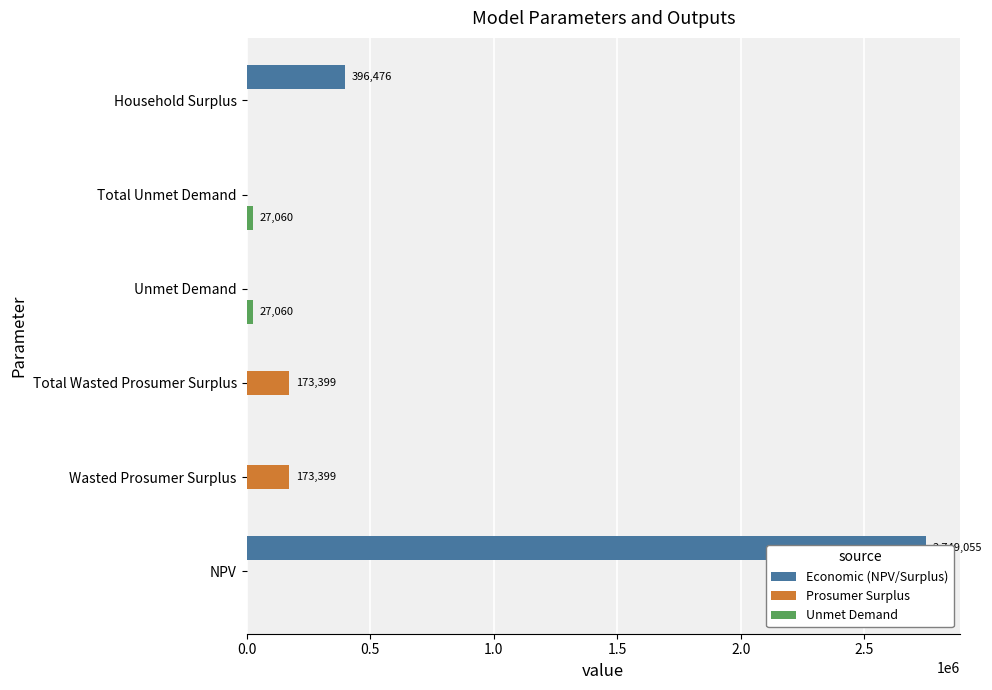

Is it true that Economic (NPV/Surplus) equals 0.0 at Unmet Demand?

True